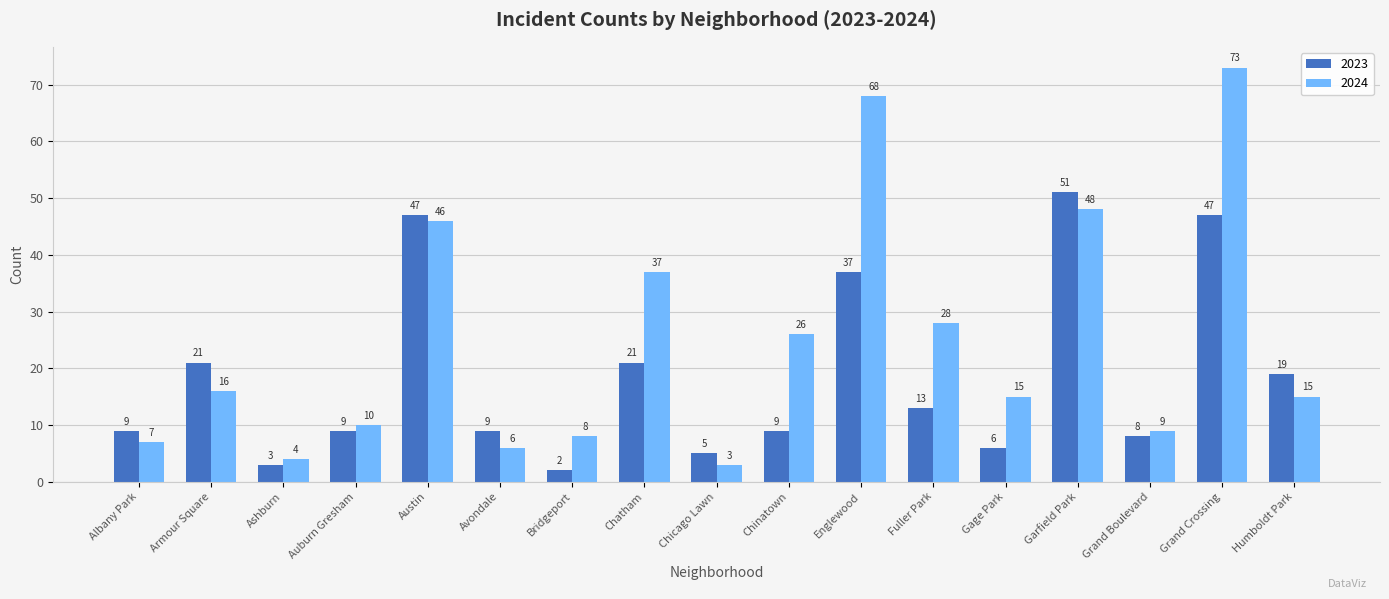

Is it true that 2024 equals 4 at Armour Square?

False